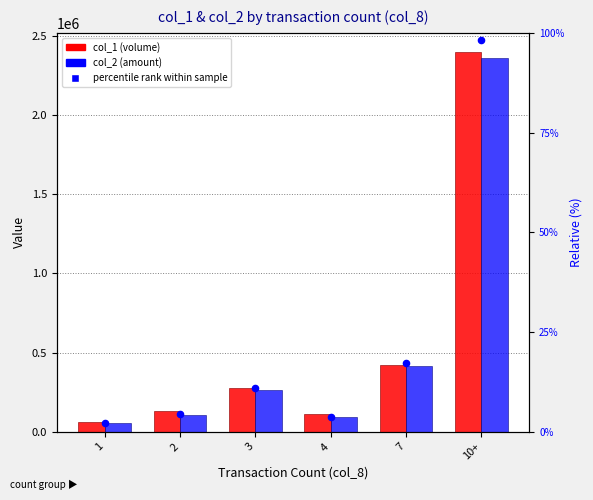

What is the total value across all series at 4?

292400